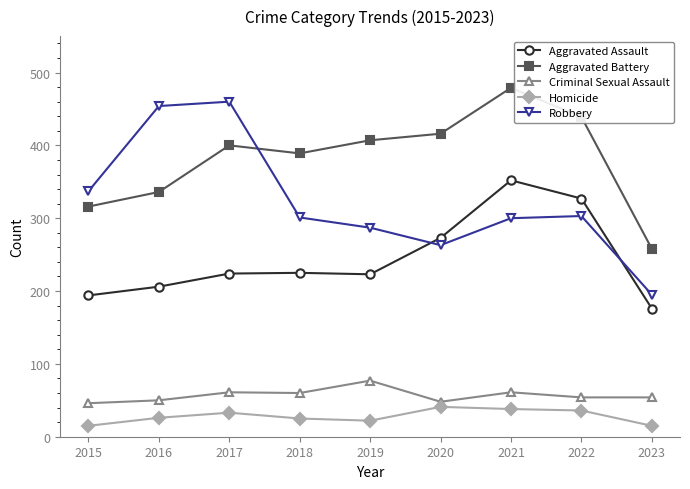

Between which two adjacent categories do Robbery and Aggravated Battery first intersect?

2017 and 2018